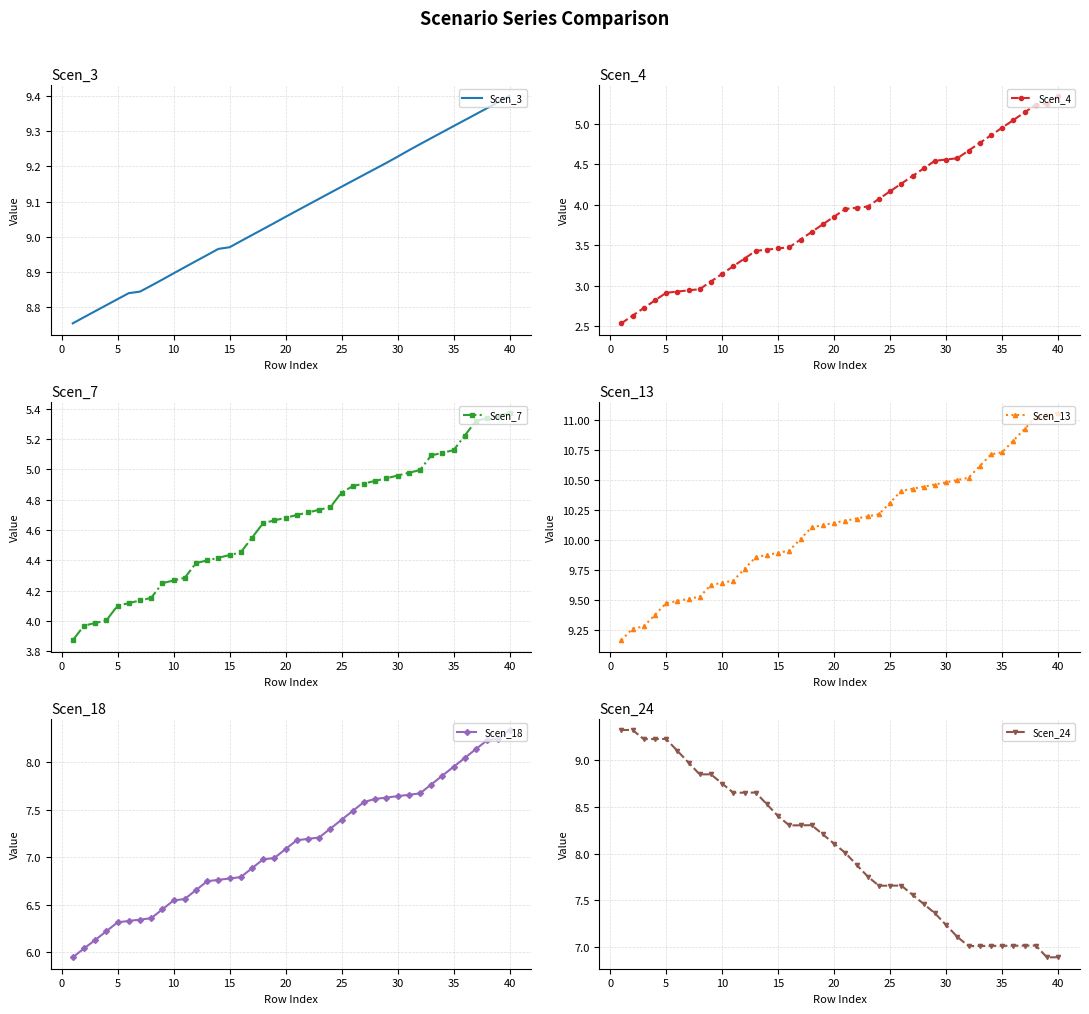

What is the value of the Scen_3 point at the 24th from the left?

9.1